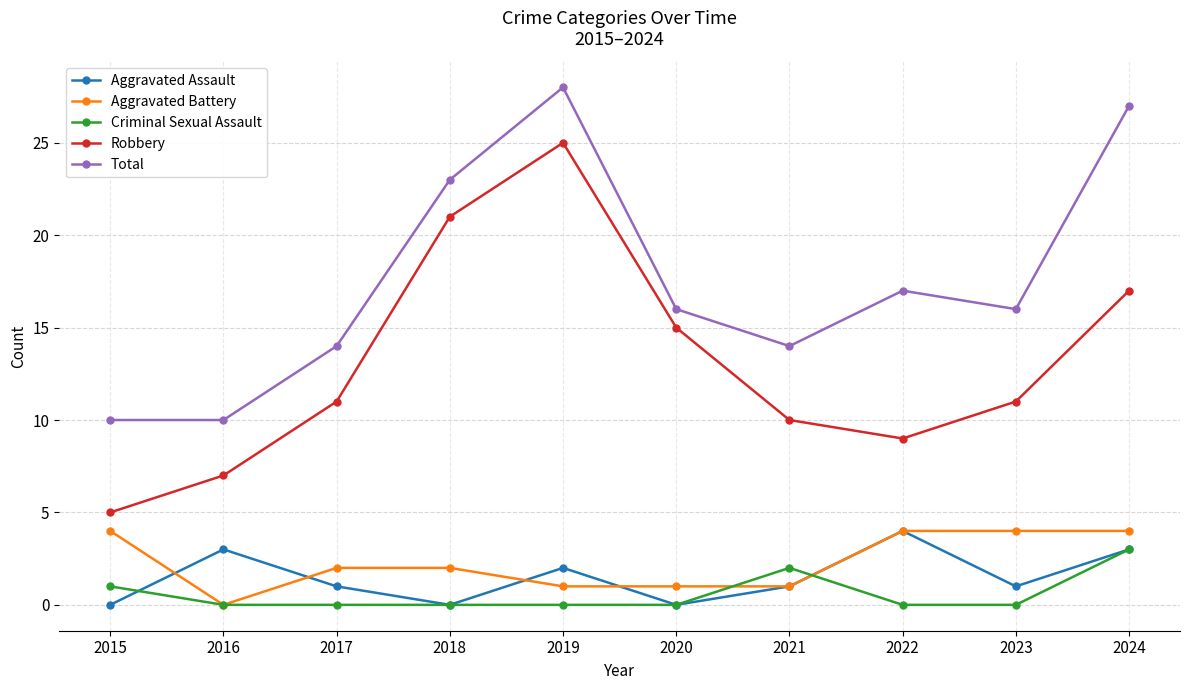

What is the greatest value displayed?

28